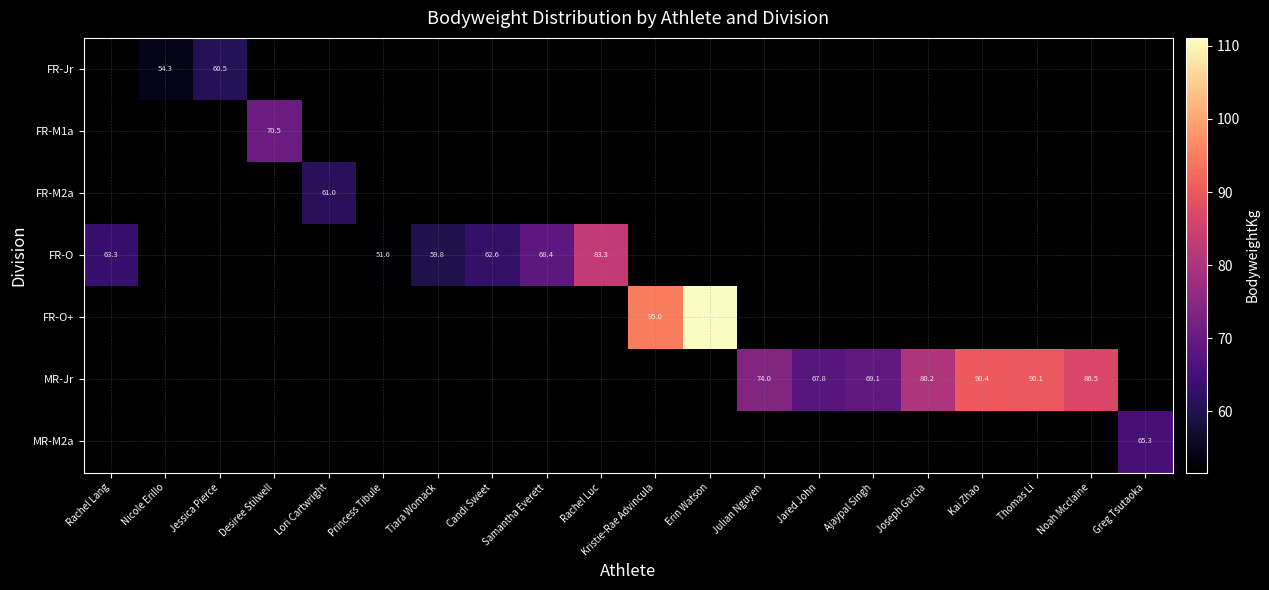

What is the smallest value displayed?

51.6